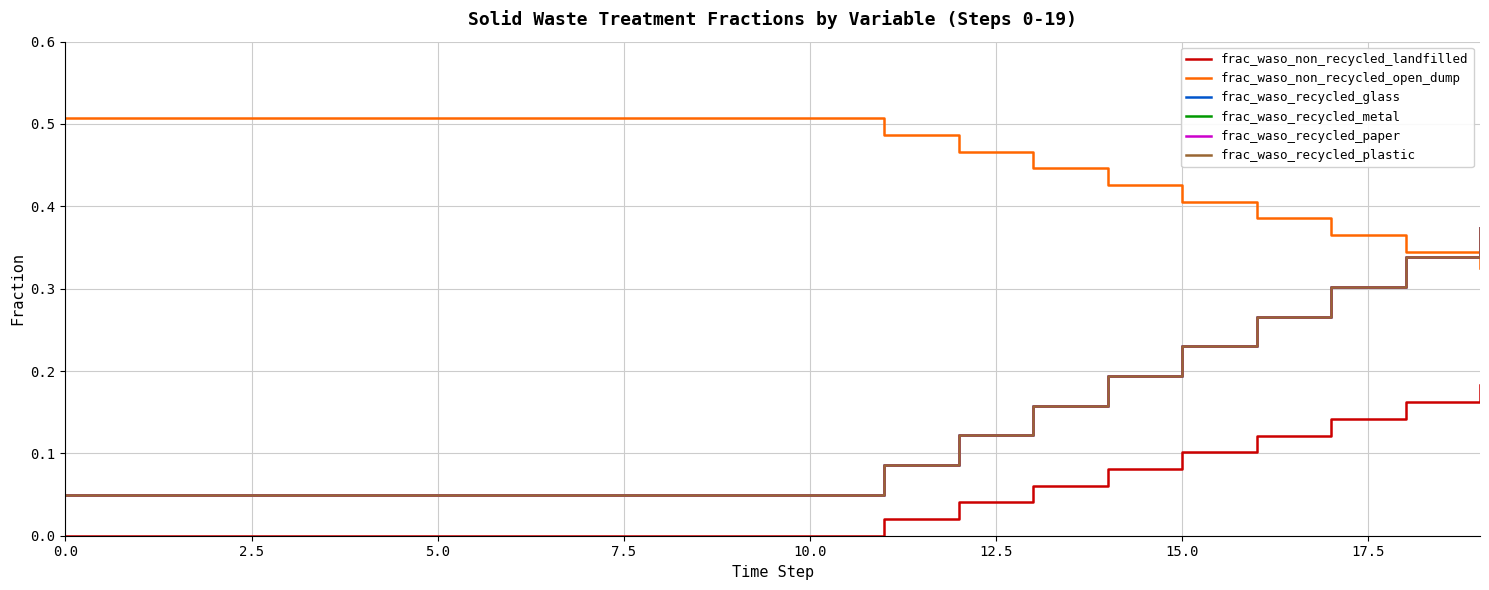

Does the chart display data point markers on the line(s)?

No